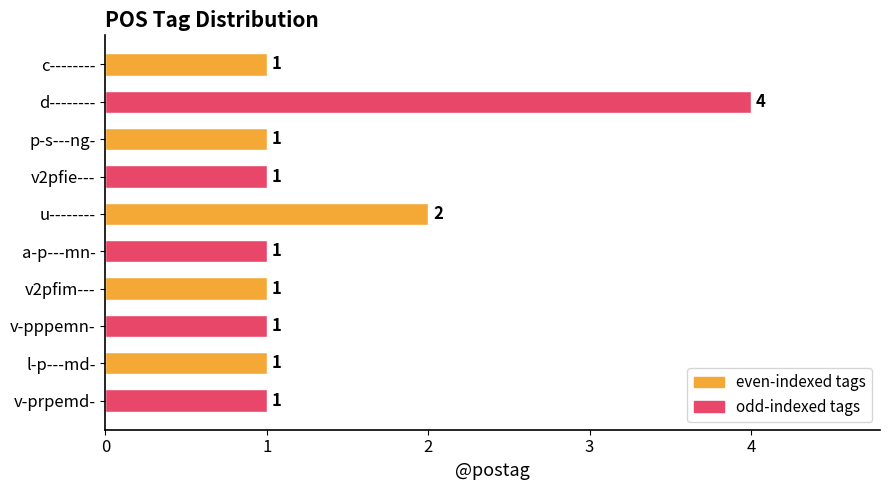

True or false: the data shows 0 at a-p---mn-.

False